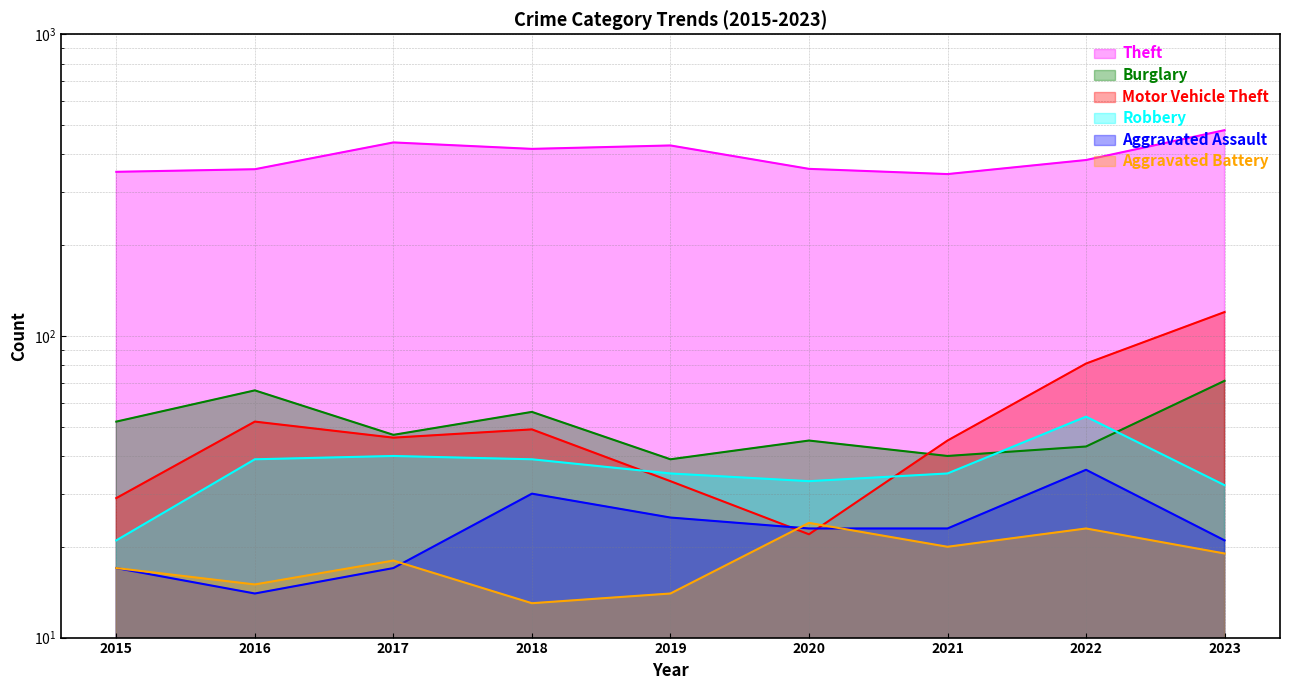

In Robbery, how many points are lower than both neighbors (excluding endpoints)?

1